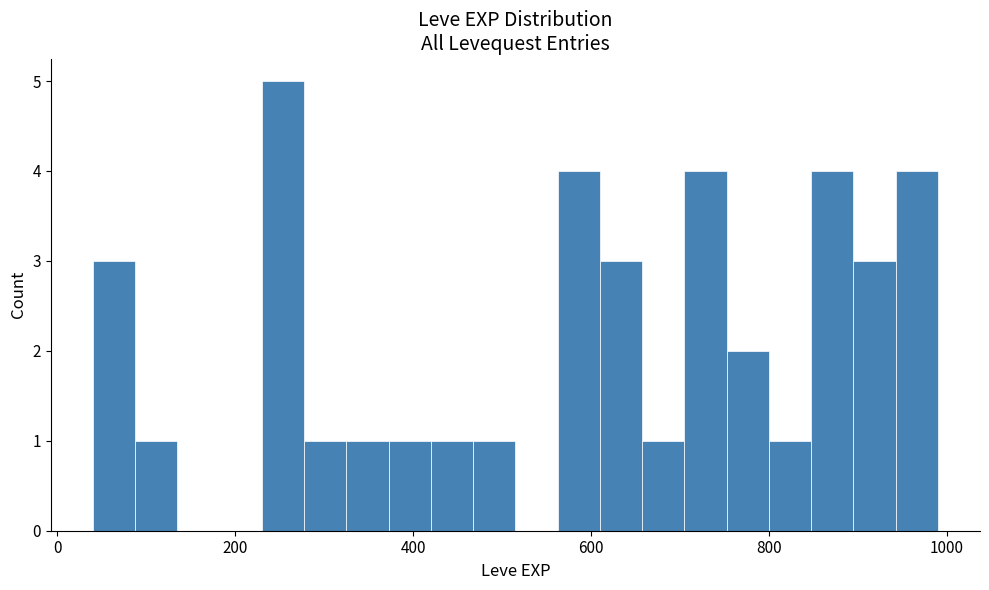

Around what value on the x-axis is the tallest bar? Give the approximate position of its centre, as read against the axis.

260